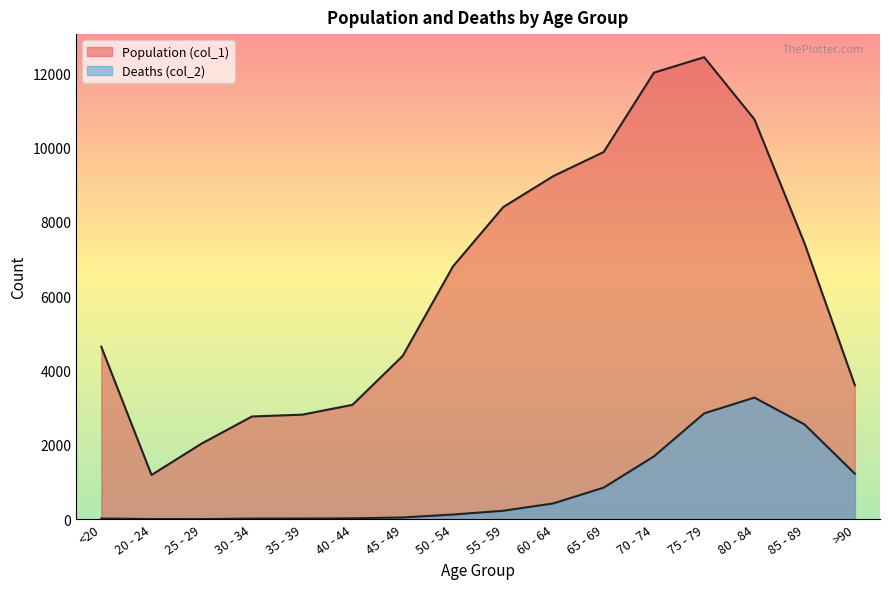

What position from the right is 80 - 84?

3